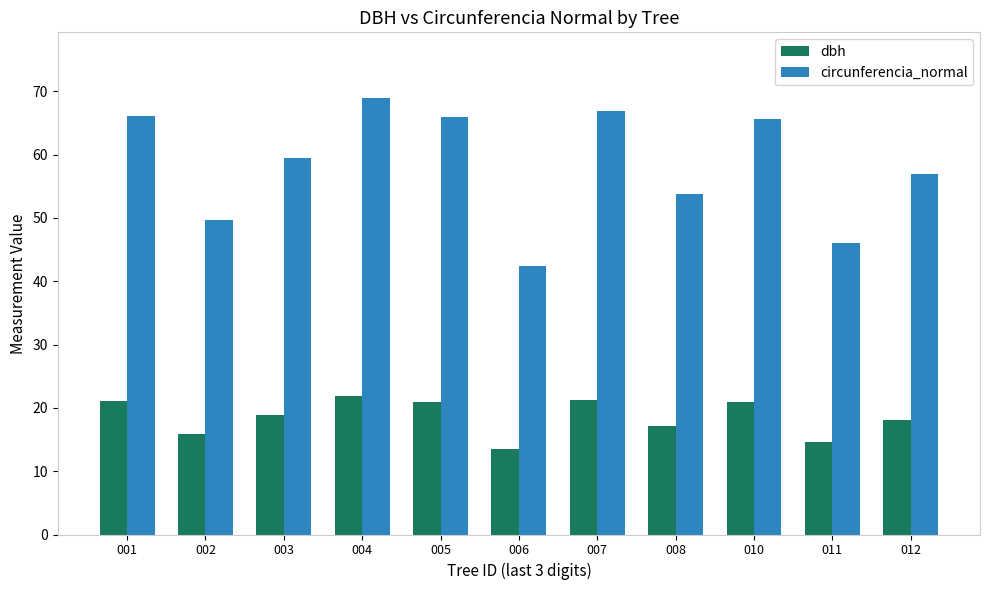

Which category has the highest value in the circunferencia_normal series?

004